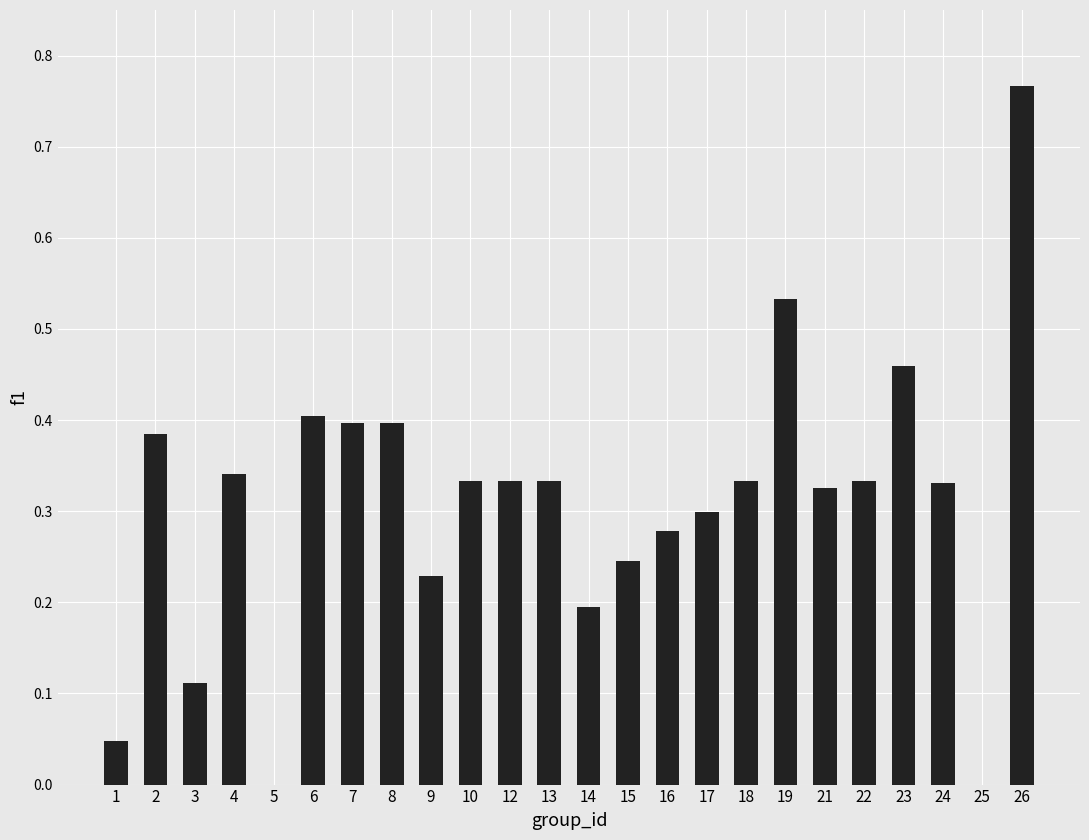

True or false: the data shows 0.4 at 25.

False